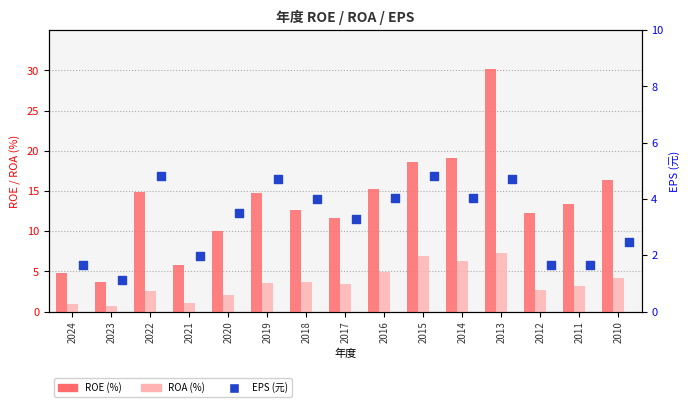

At how many categories does at least one series exceed 10?

11